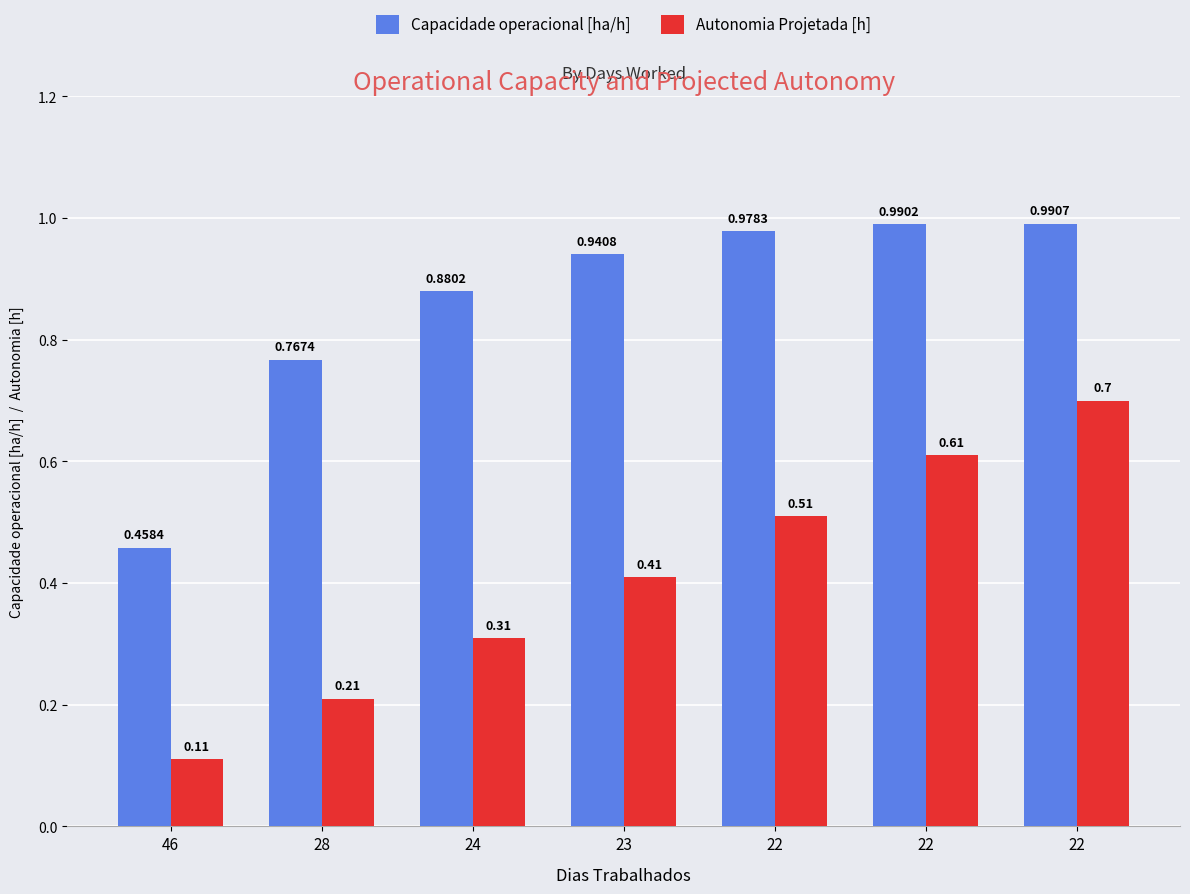

How many categories are shown in the chart?

7